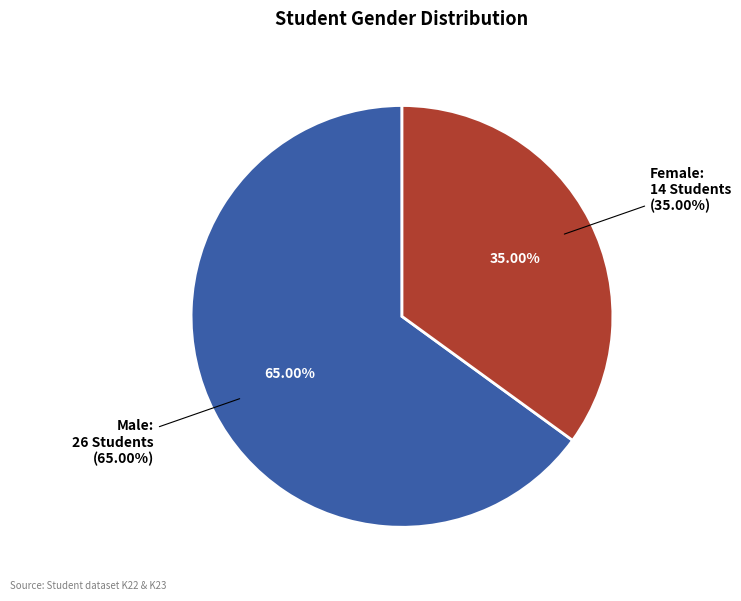

Count the number of slices in the pie.

2